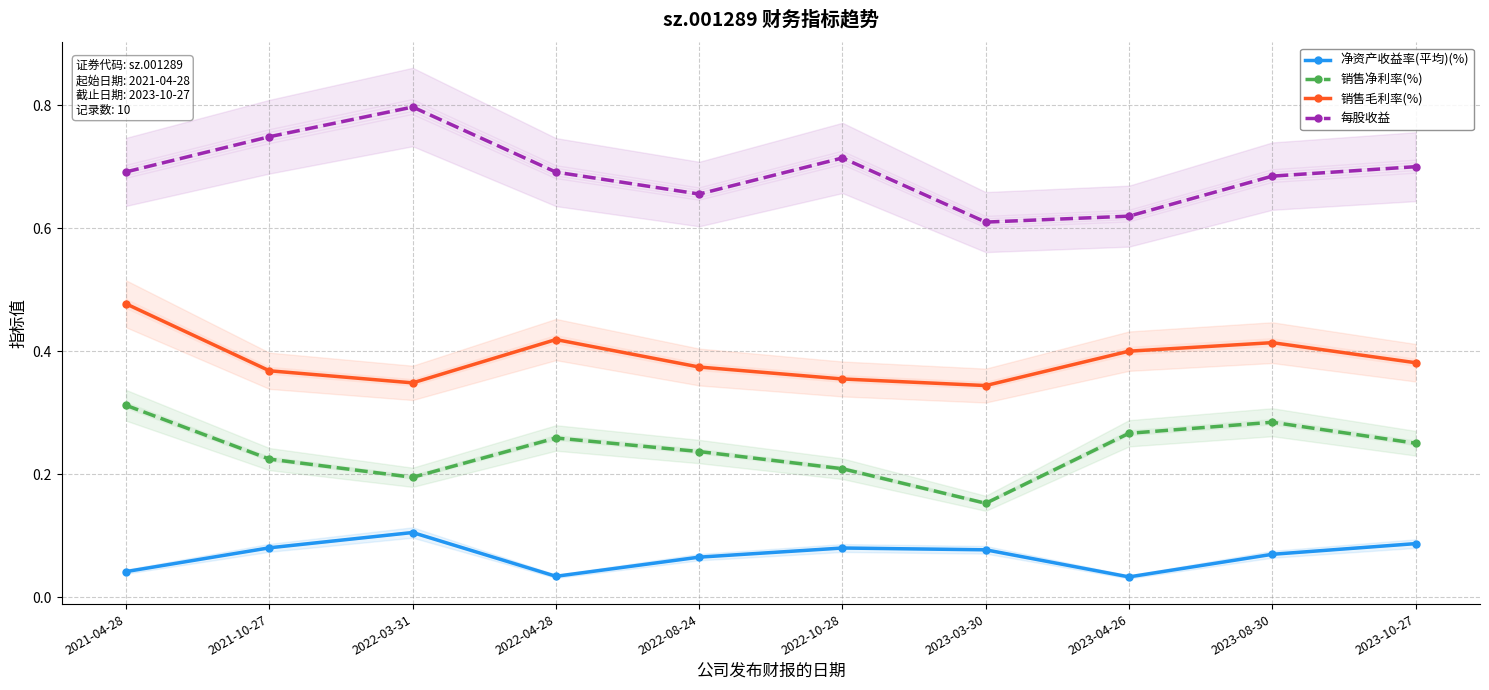

At which category does the chart reach its minimum across all series?

2023-04-26